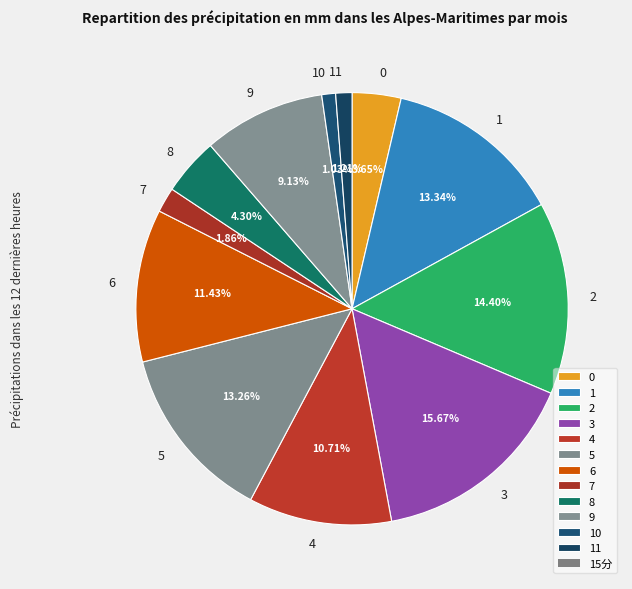

Which category has the biggest portion of the pie?

3